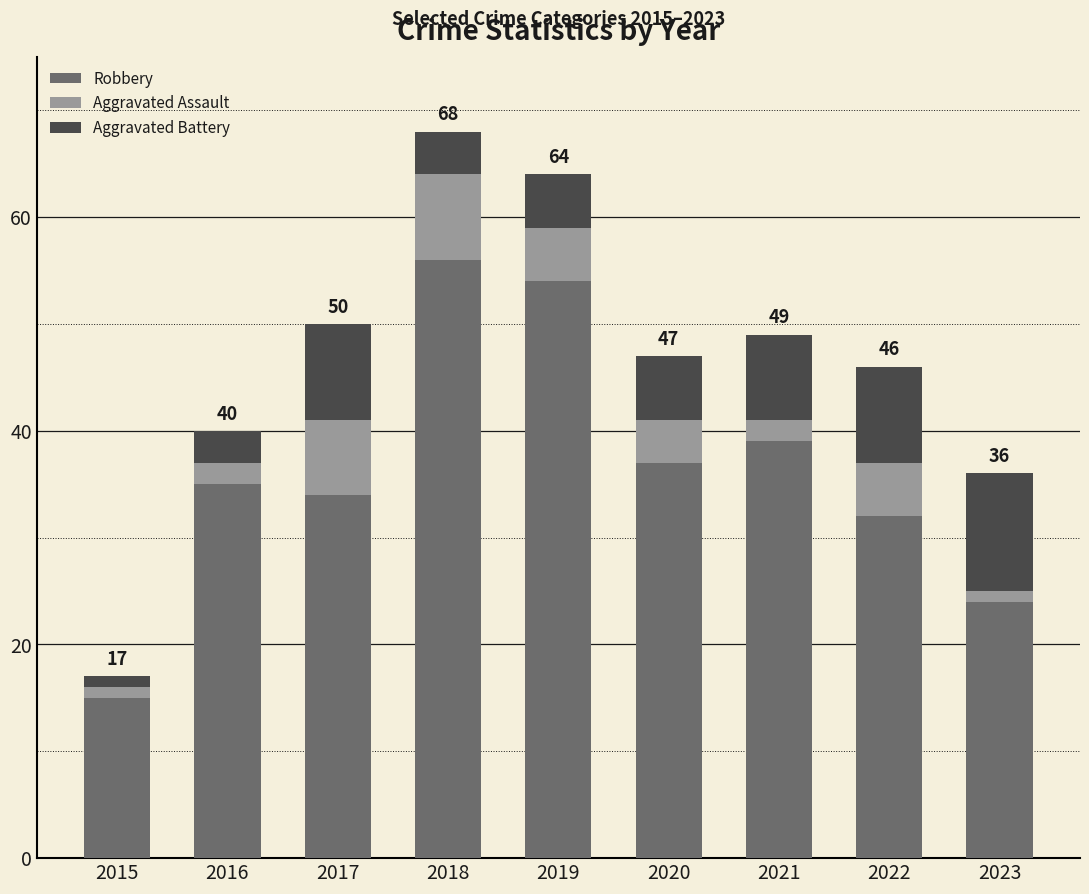

What is the total value across all series at 2017?

50